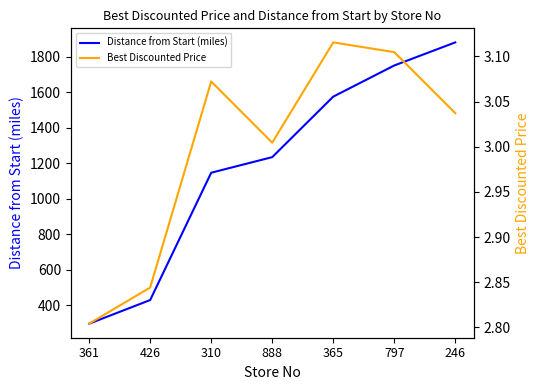

True or false: Best Discounted Price and Distance from Start (miles) intersect in this chart.

False